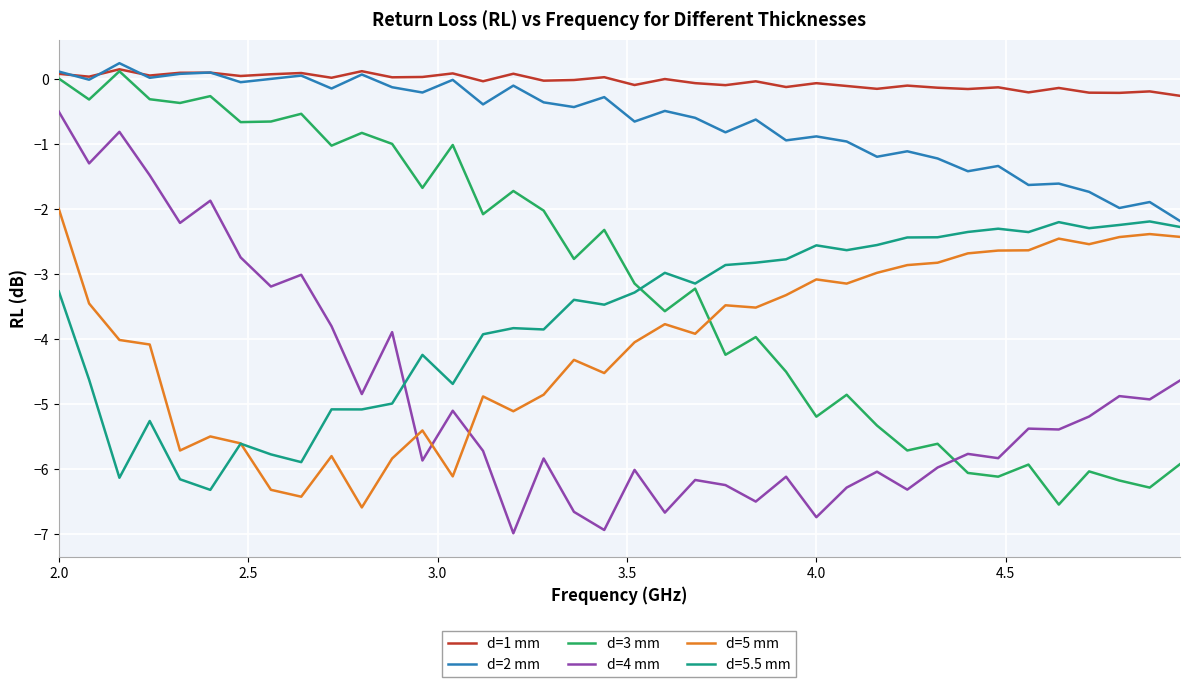

What is the minimum value for d=5.5 mm?

-6.3